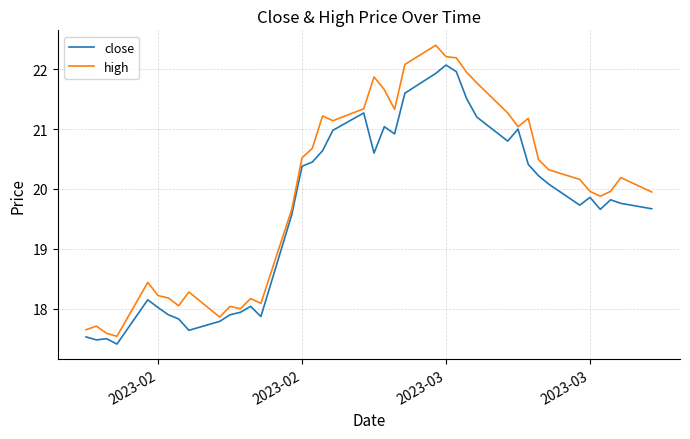

List the series in order of their peak value, lowest first.

close, high